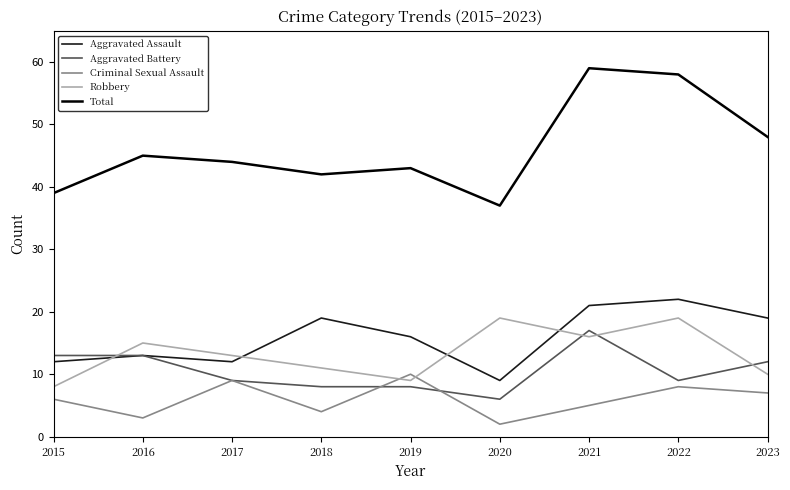

Between 2021 and 2023, which series saw the biggest shift?

Total